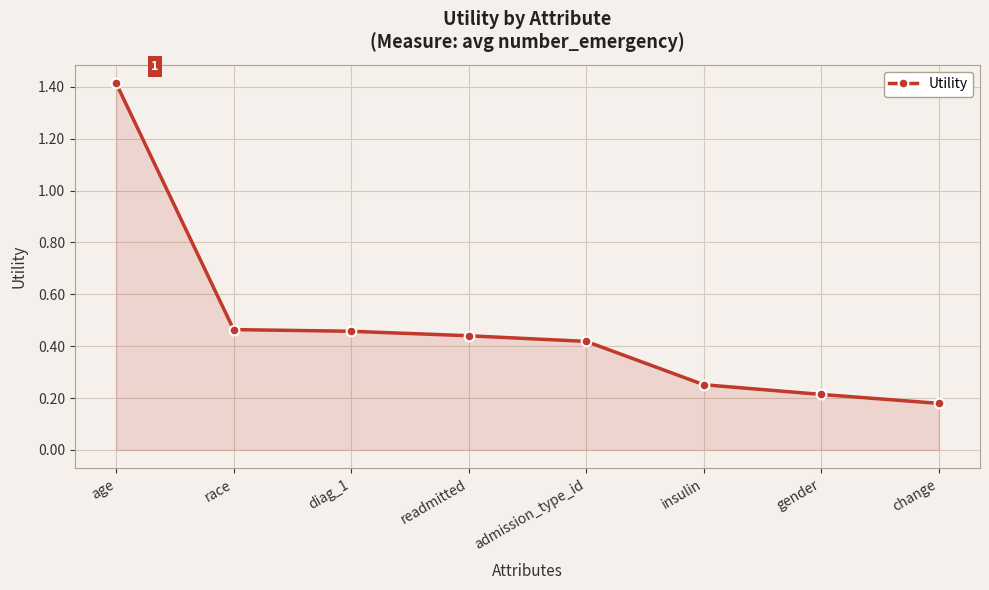

What is the label of the 3rd point from the left?

diag_1